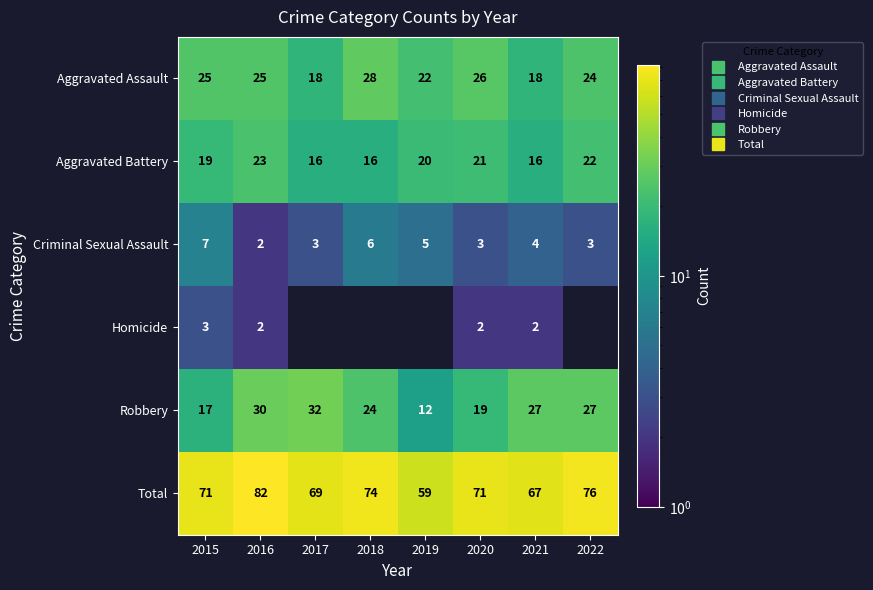

What is the maximum value for Aggravated Battery?

23.0